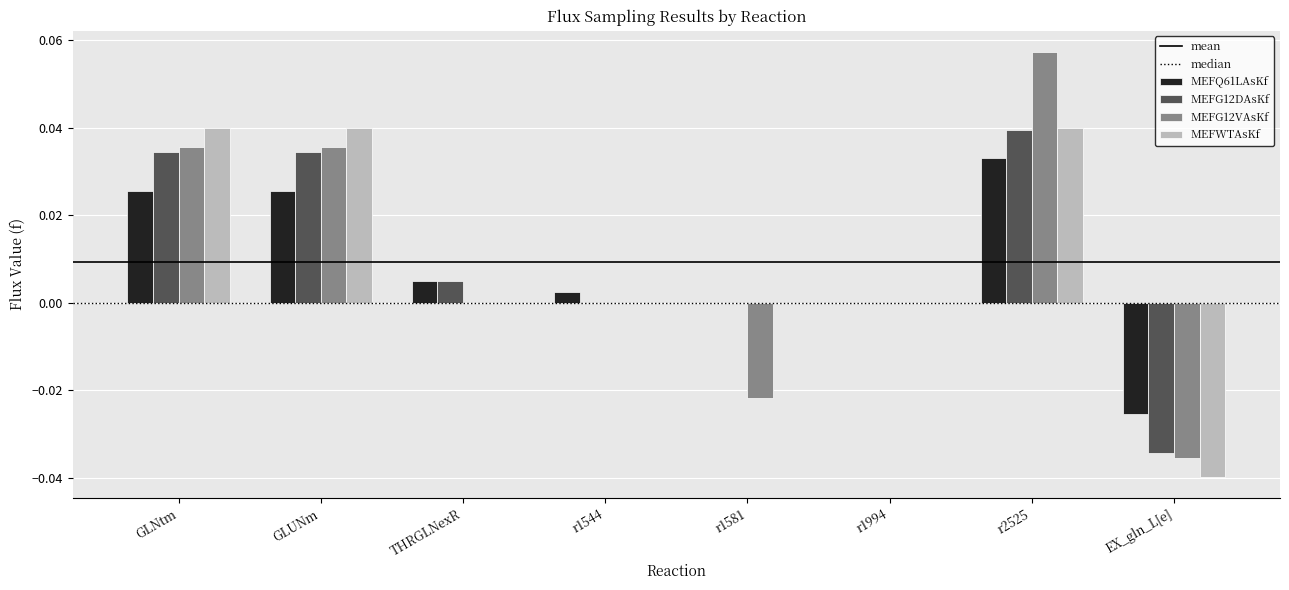

True or false: MEFWTAsKf has a value of -0.1 at EX_gln_L[e].

False